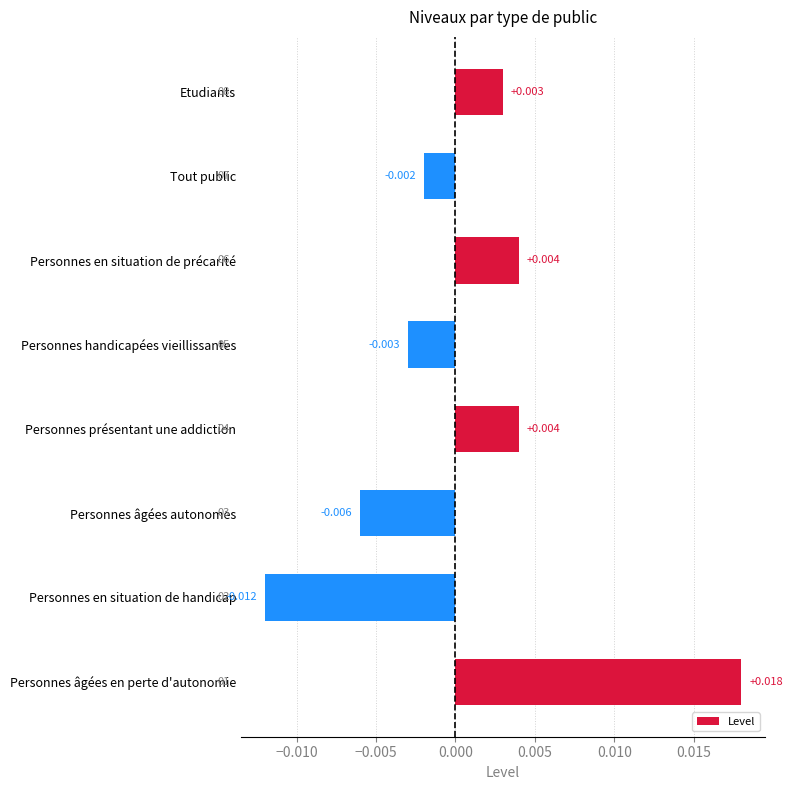

Which category has the lowest value across all series?

Personnes en situation de handicap